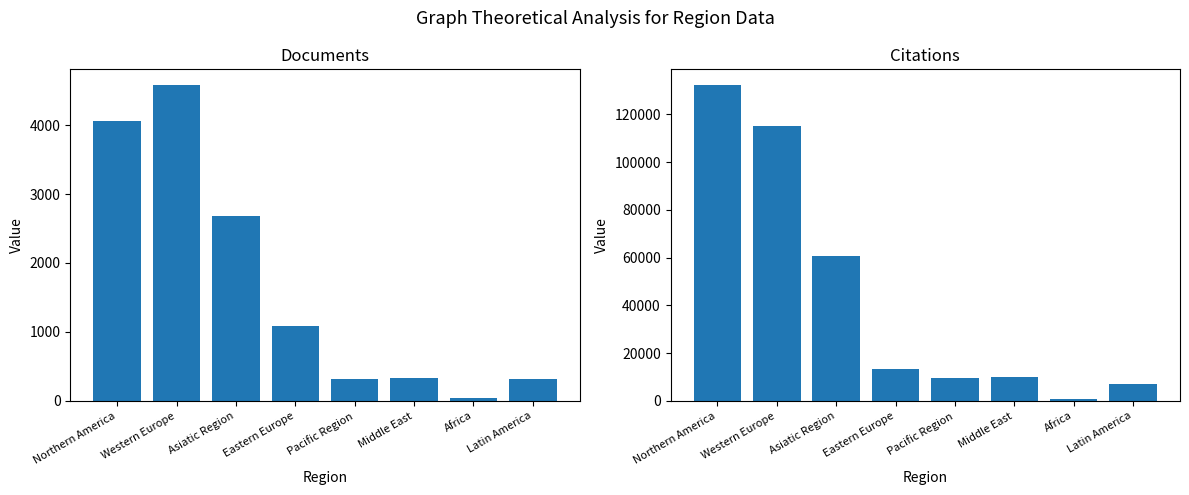

Is it true that Documents equals 45 at Africa?

True